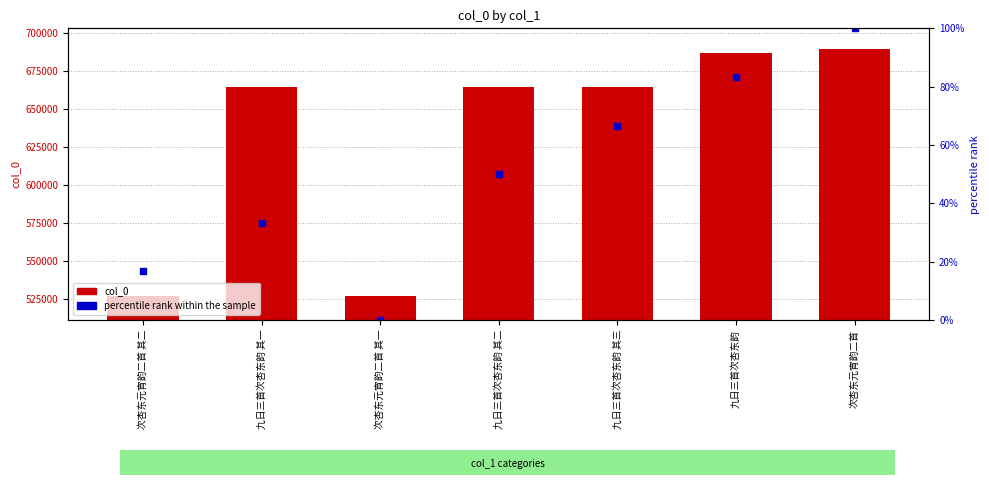

True or false: col_0 has a value of 686678.0 at 九日三首次杏东韵.

True